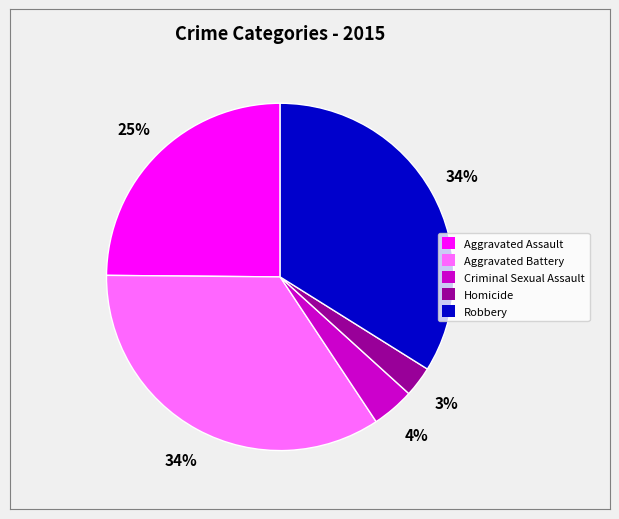

What is the smallest slice in the pie chart?

Homicide